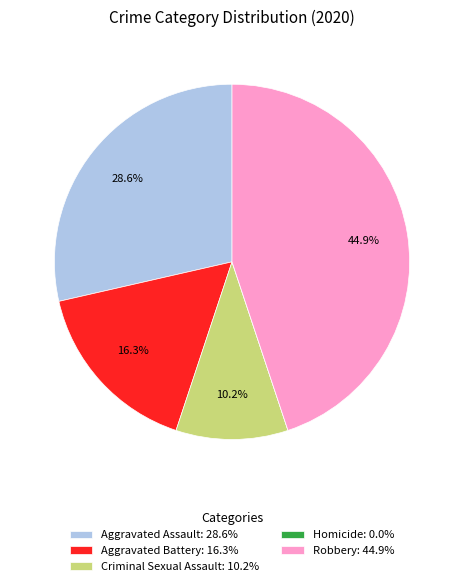

Is it true that Criminal Sexual Assault is 10% of the pie?

True